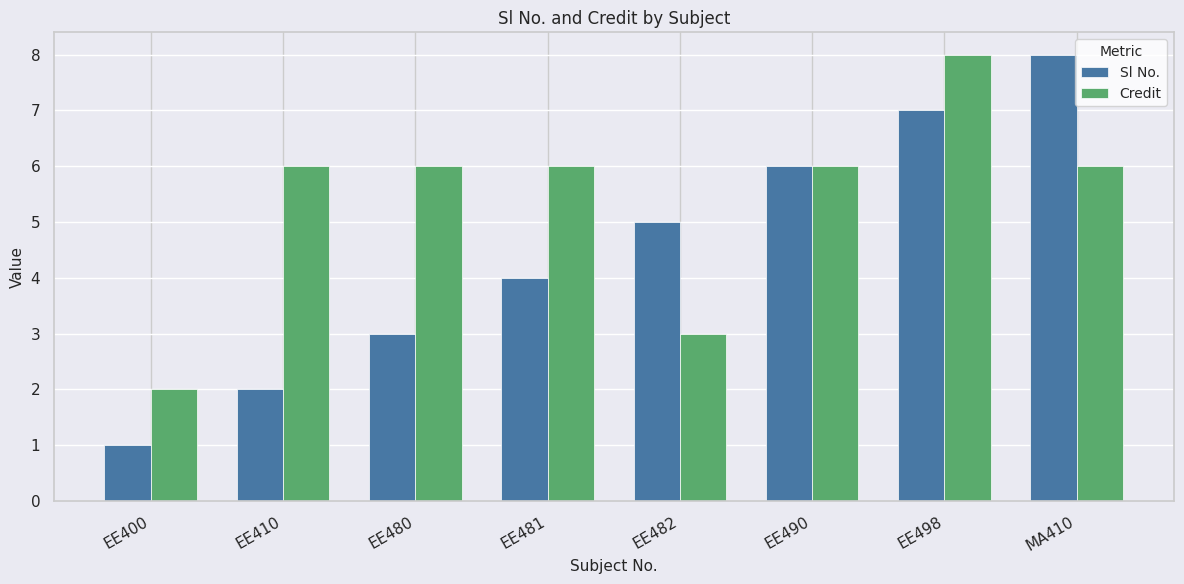

Is the value of Credit at EE481 greater than the value of Sl No. at EE481?

Yes